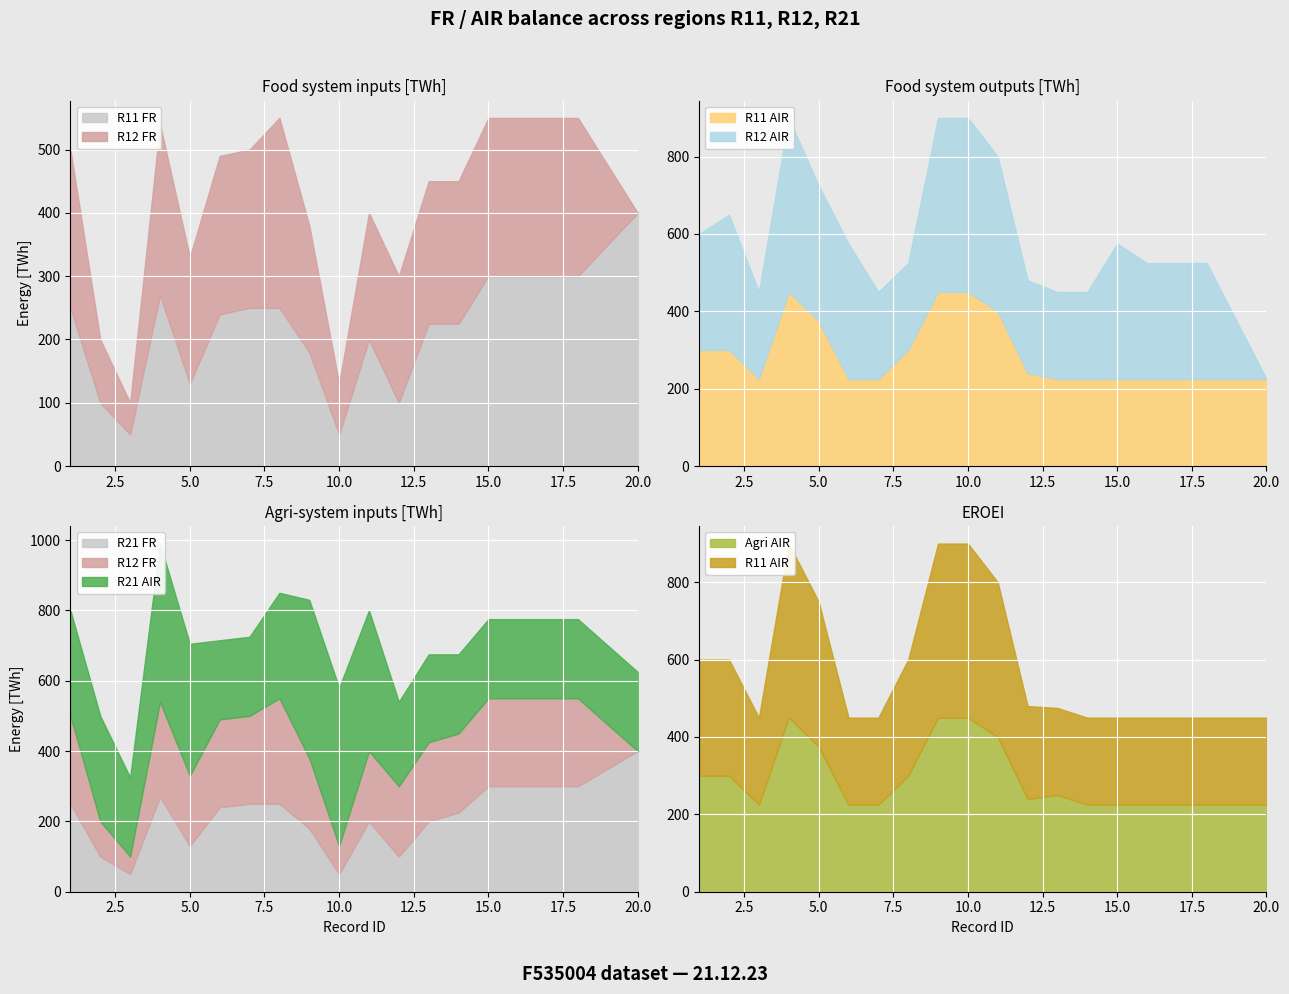

Which category has the lowest value across all series?

20